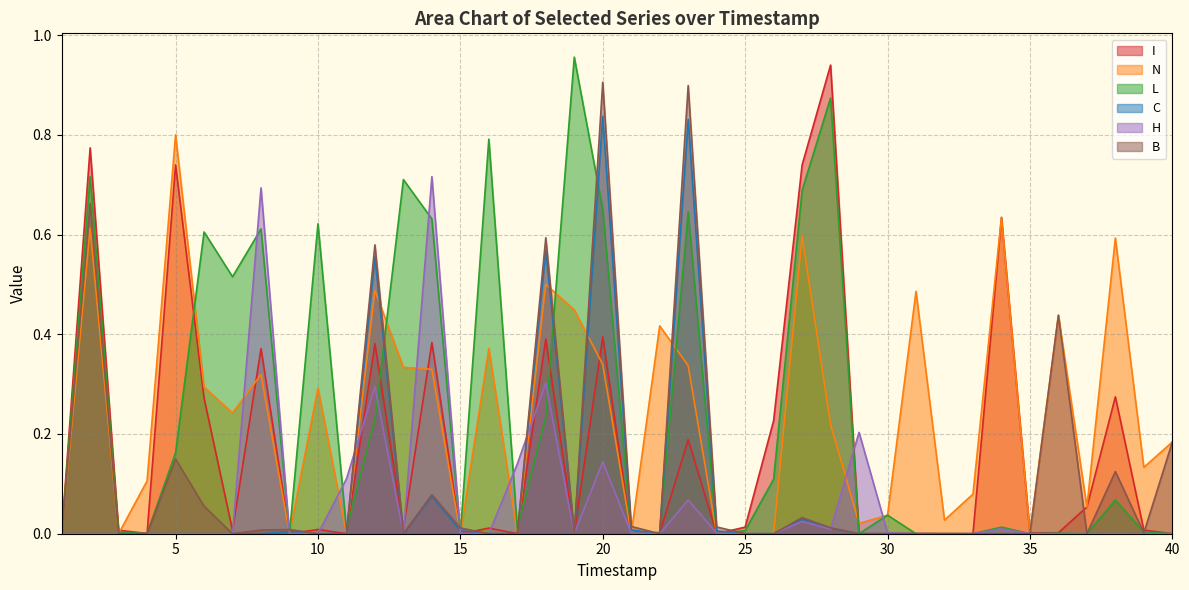

Is the value of B at 27 greater than the value of N at 36?

No